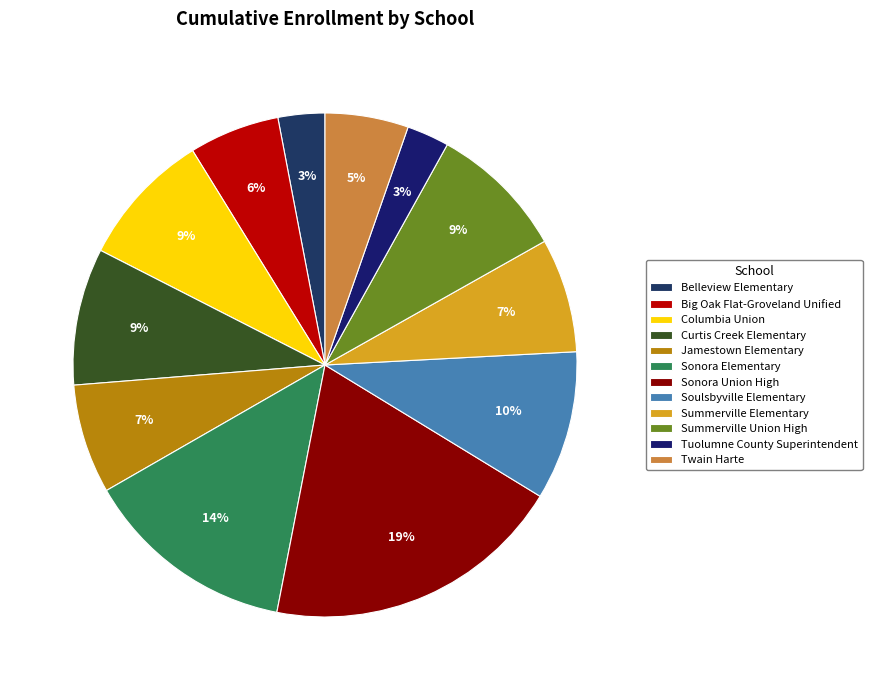

Does Jamestown Elementary represent more than half of the total?

No